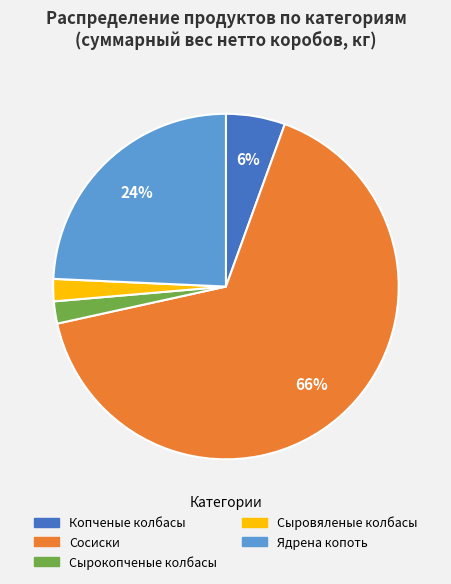

To the nearest percent, what is the average slice percentage?

20%